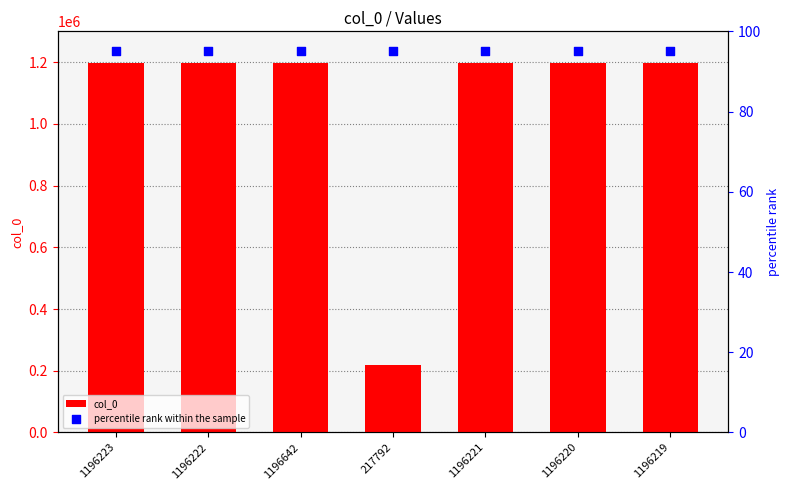

At which category is the sum across all series the highest?

1196642